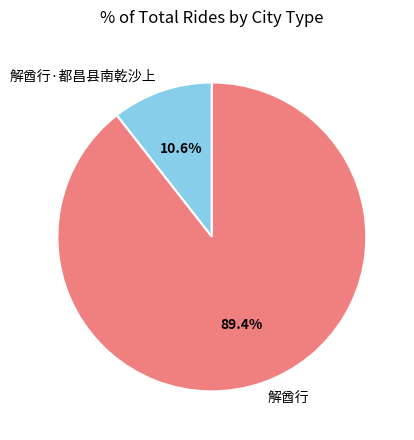

Approximately how many times larger is the value at 解酋行·都昌县南乾沙上 compared to 解酋行?

0.1